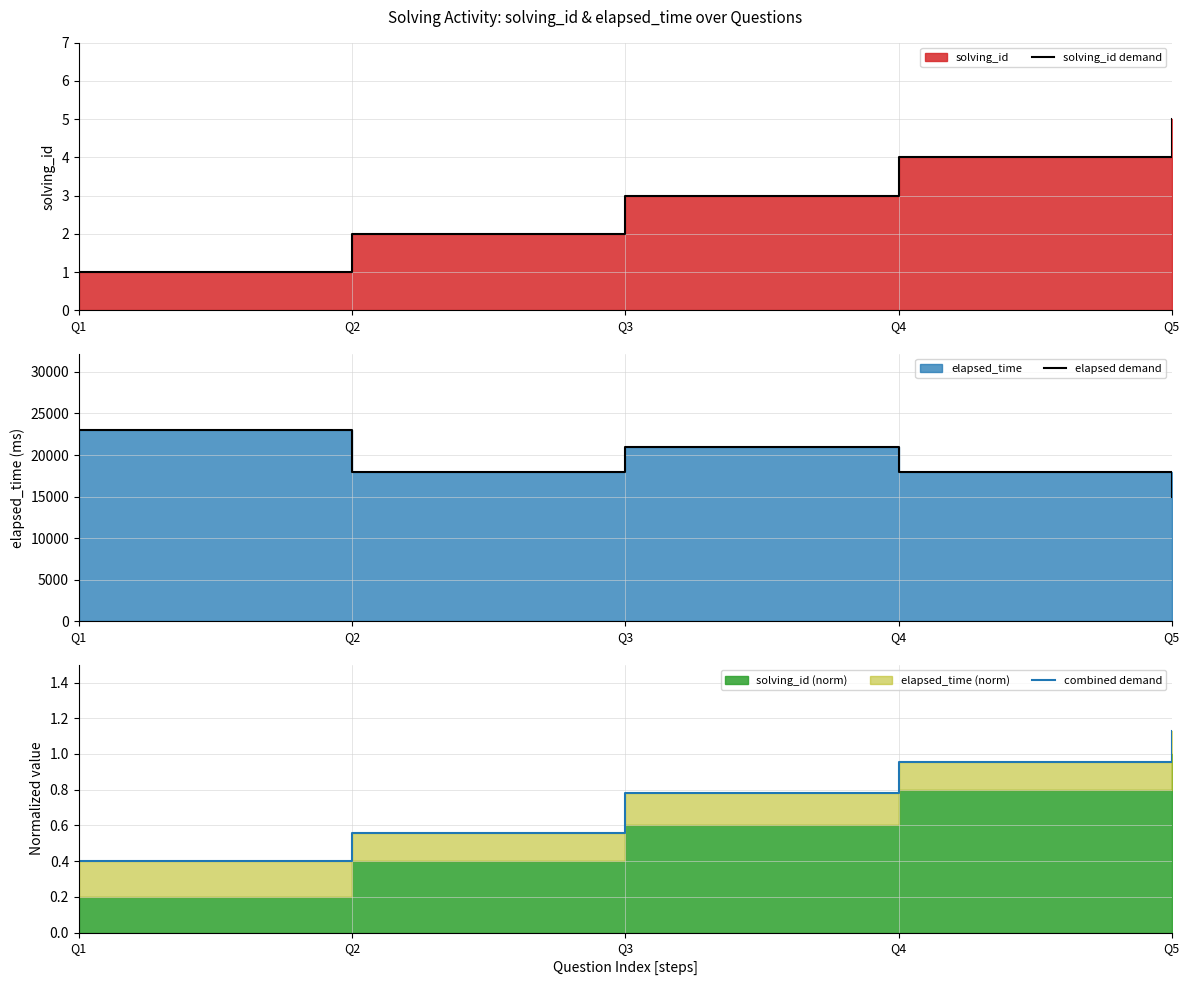

Reading left to right, list all the values displayed in this chart.

solving_id demand: Q1=1.0	Q2=2.0	Q3=3.0	Q4=4.0	Q5=5.0
elapsed demand: Q1=23000.0	Q2=18000.0	Q3=21000.0	Q4=18000.0	Q5=15000.0
combined demand: Q1=0.4	Q2=0.6	Q3=0.8	Q4=1.0	Q5=1.1